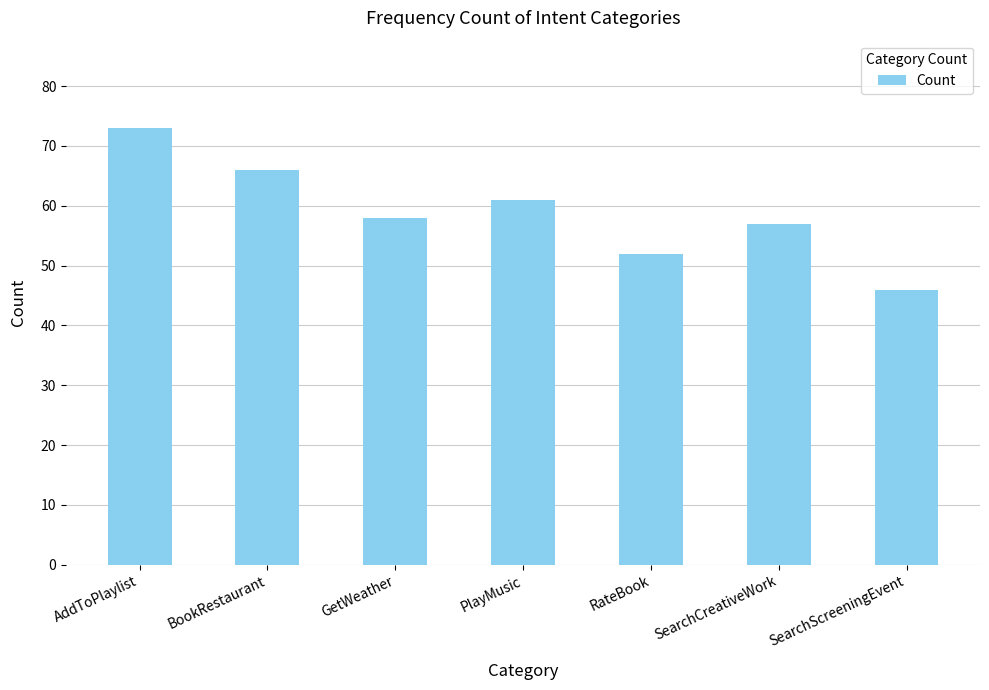

What is the label of the 1st bar from the right?

SearchScreeningEvent